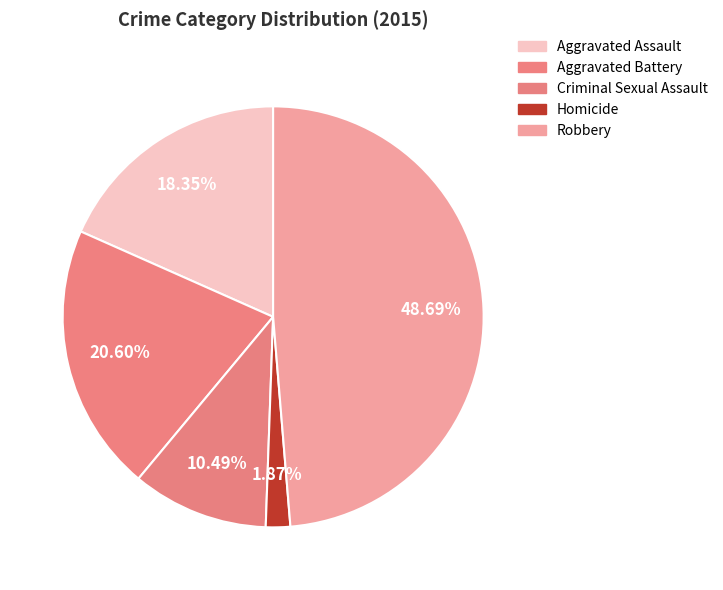

Count the number of slices in the pie.

5